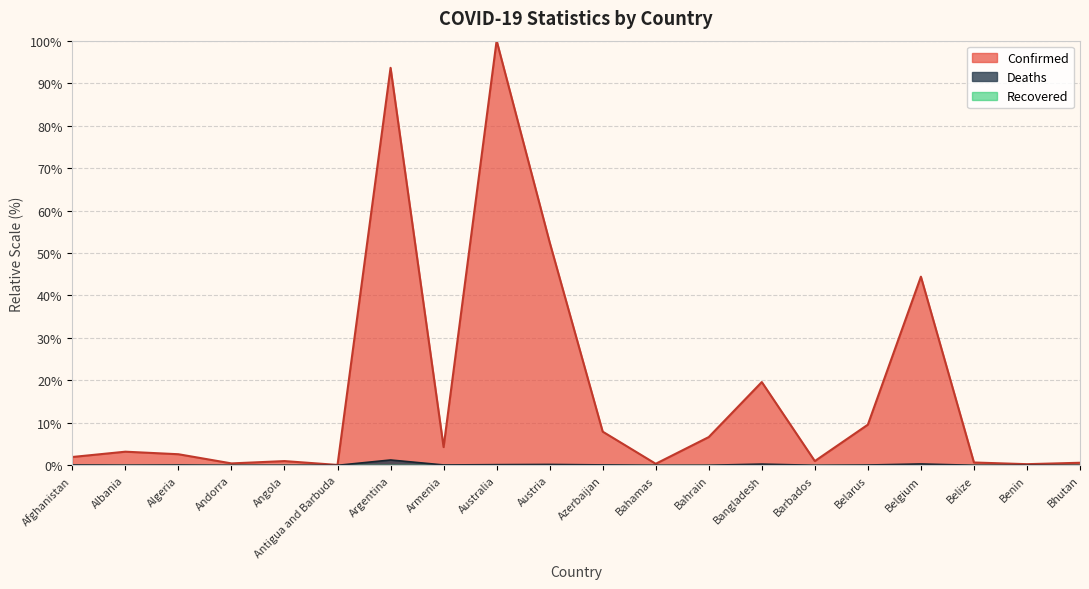

True or false: Confirmed and Deaths cross at least once.

False